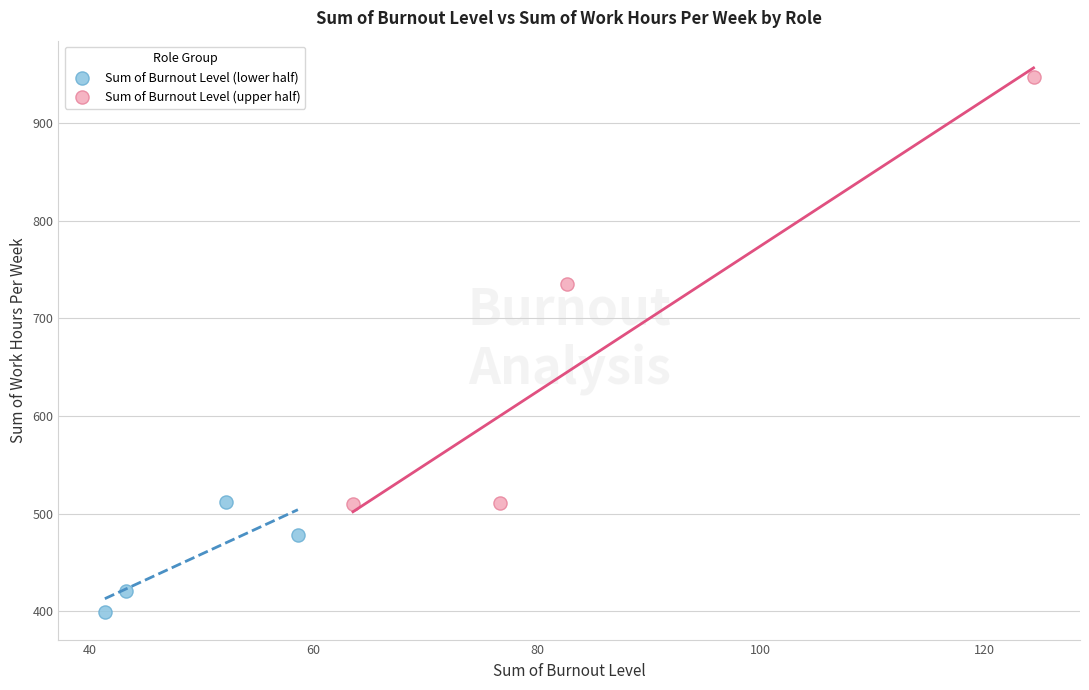

What are all the series names shown in the legend?

Sum of Burnout Level (lower half), Sum of Burnout Level (upper half)